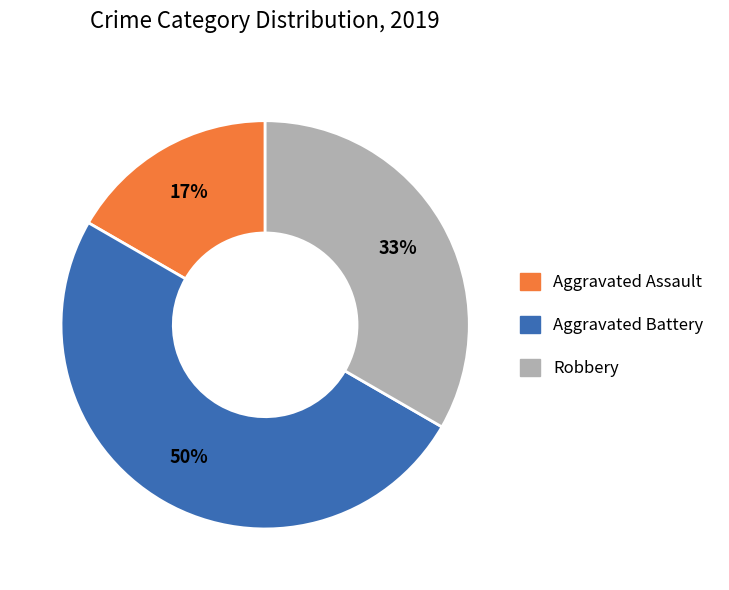

The Aggravated Battery slice represents 65% of the pie. True or false?

False